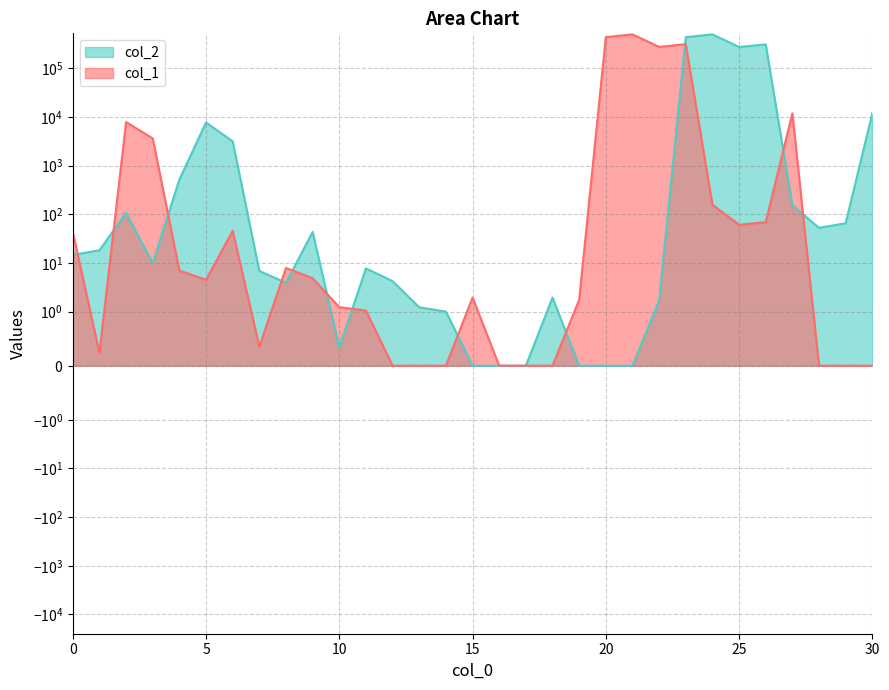

Rank the categories by col_2 value from lowest to highest.

15, 16, 17, 19, 20, 21, 10, 14, 13, 22, 18, 8, 12, 7, 11, 3, 0, 1, 9, 28, 29, 2, 27, 4, 6, 5, 30, 25, 26, 23, 24